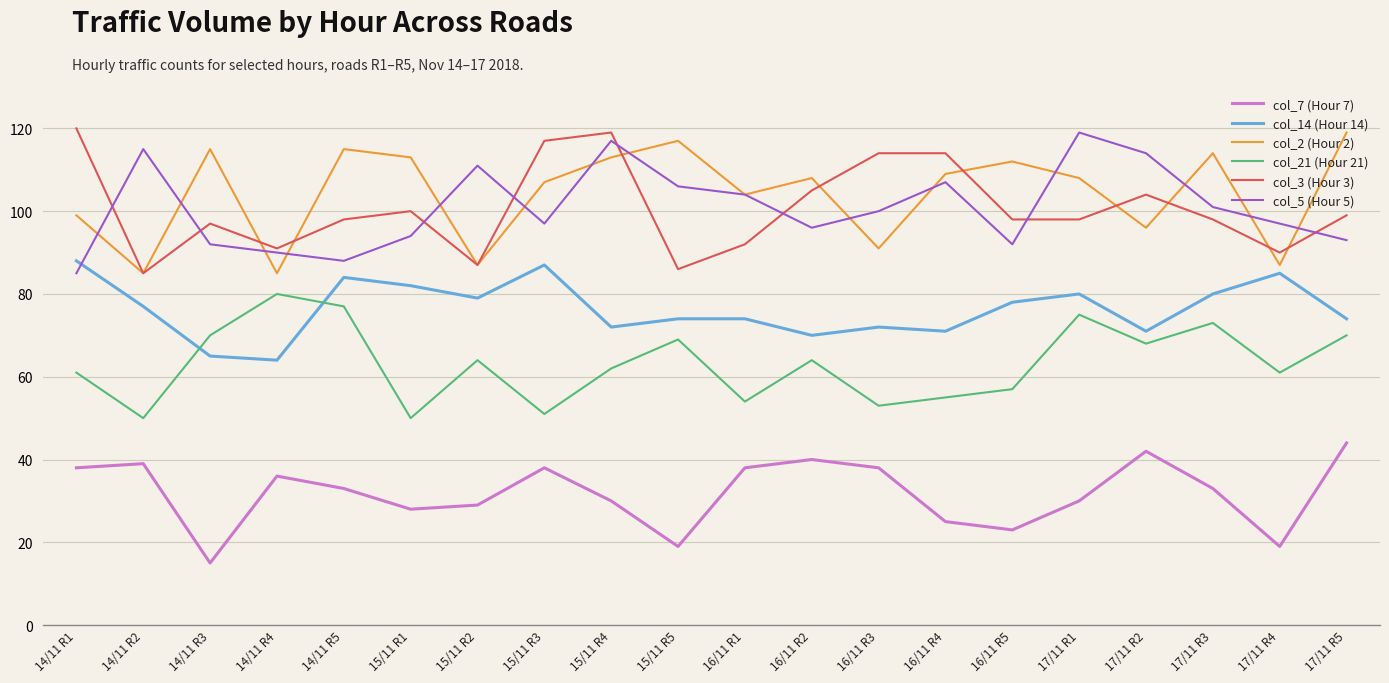

What is the average value of the col_5 (Hour 5) series?

101